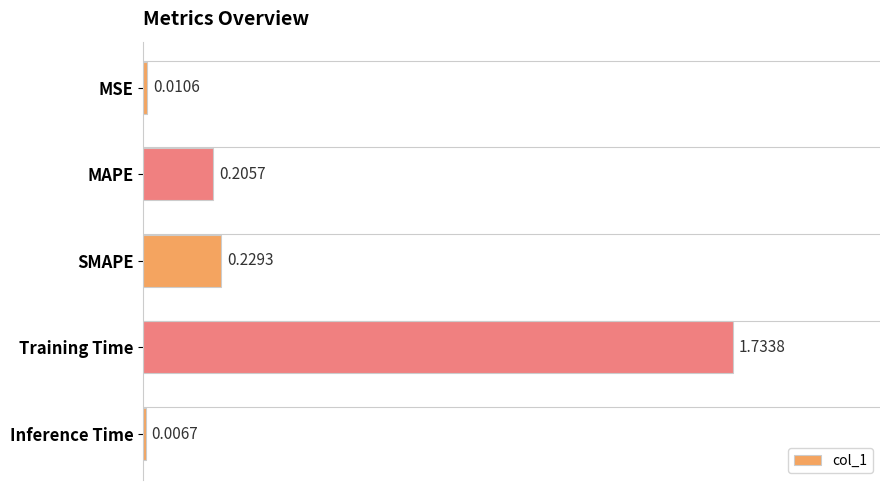

What is the change in value from SMAPE to Training Time?

+1.5